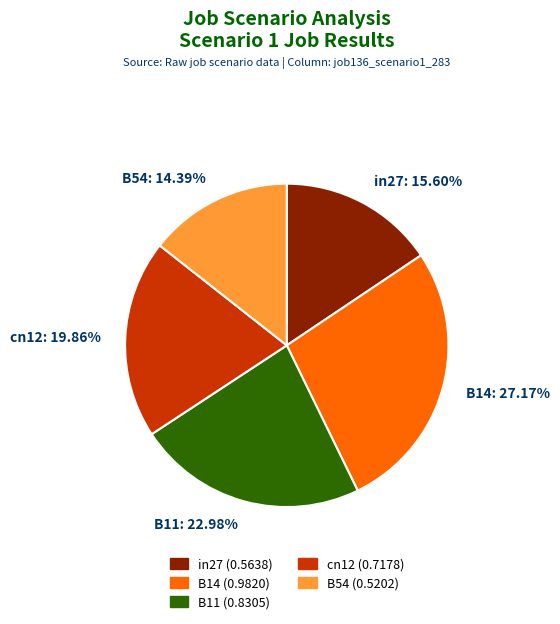

To the nearest percent, what is the difference between the largest and smallest slice percentages?

13%